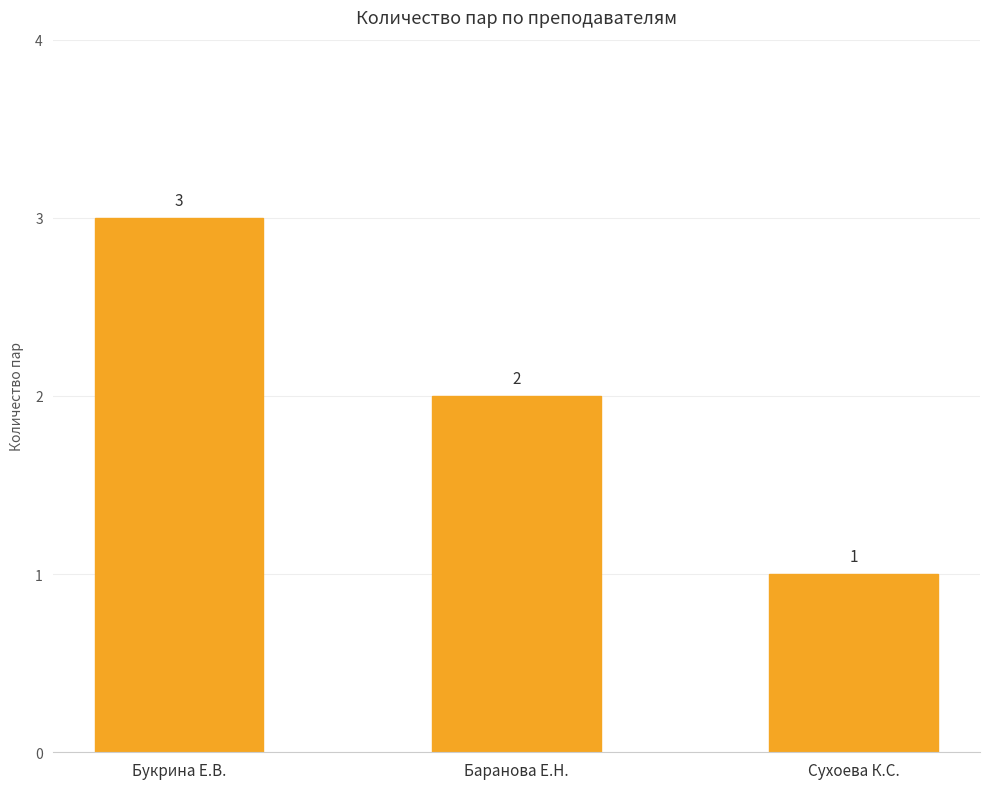

What is the change in value from Букрина Е.В. to Сухоева К.С.?

-2